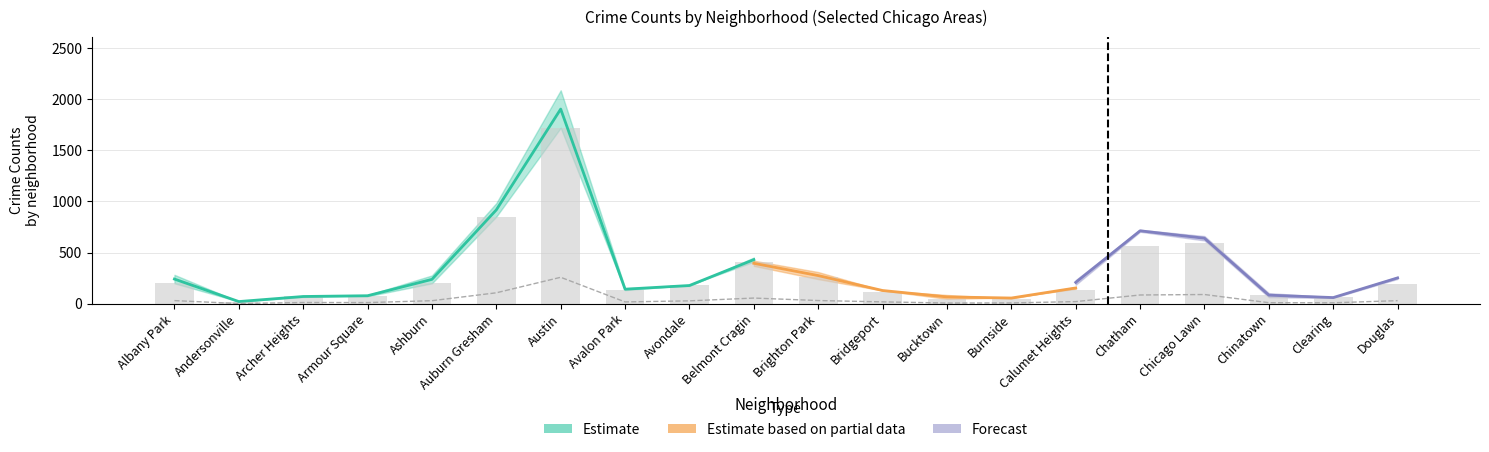

What is the sum of the 2017 values at 6 and 9?

2392